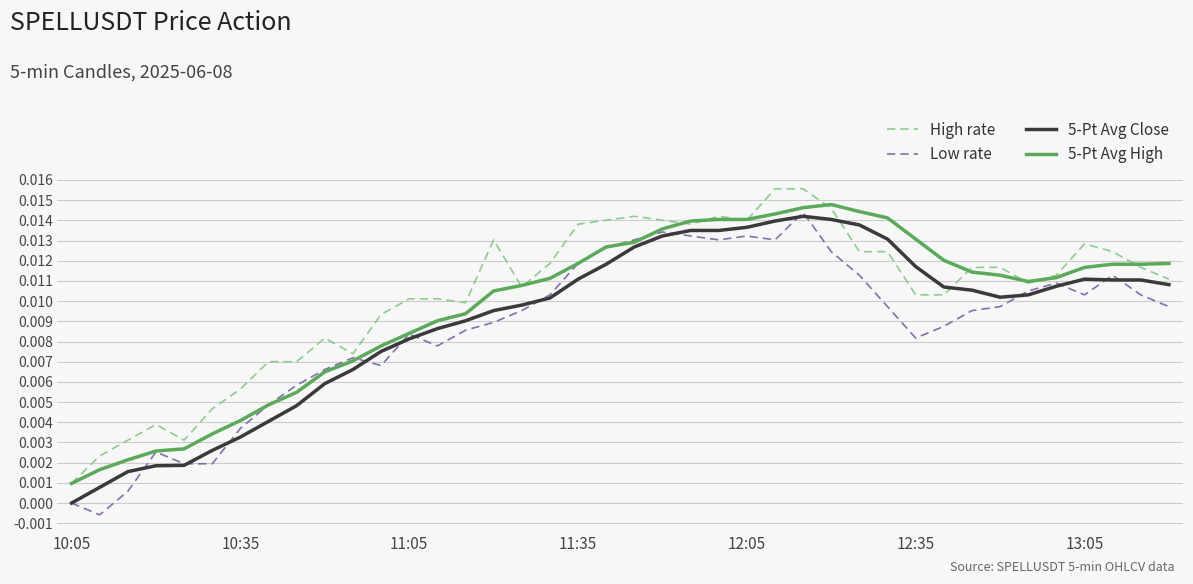

List the series in order of their overall mean, highest first.

High rate, 5-Pt Avg High, 5-Pt Avg Close, Low rate